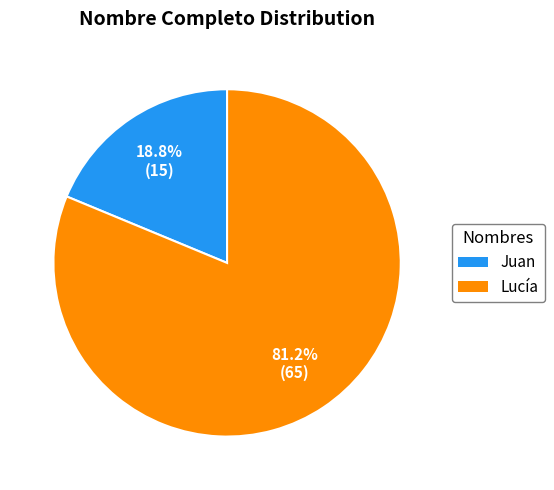

What is the smallest slice in the pie chart?

Juan